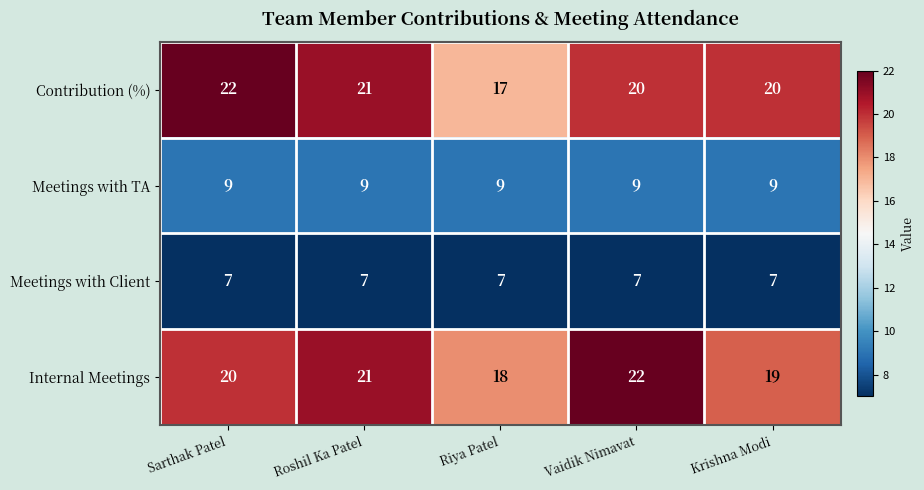

True or false: Meetings with Client has a value of 7 at Roshil Ka Patel.

True